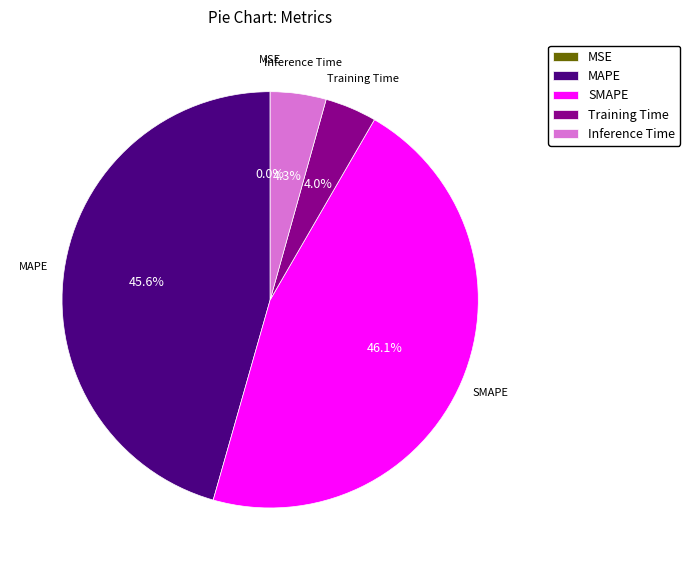

Which has a higher value, Inference Time or MAPE?

MAPE